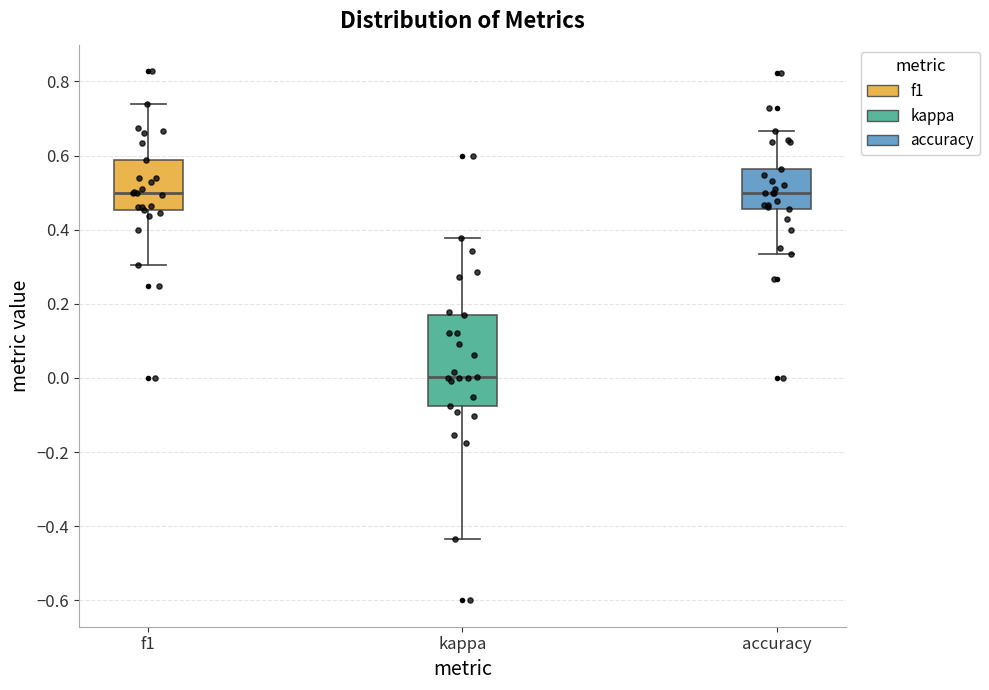

Reading left to right, transcribe this box plot: for each box, give where its median line is, the range the box spans, and where its two whiskers end, as read against the y-axis. The values are not printed on the chart, so give them approximately, as read against the axis.

f1: median 0.50, box 0.46 to 0.58, whiskers 0.30 to 0.74
kappa: median 0.00, box -0.08 to 0.16, whiskers -0.44 to 0.38
accuracy: median 0.50, box 0.46 to 0.56, whiskers 0.34 to 0.66